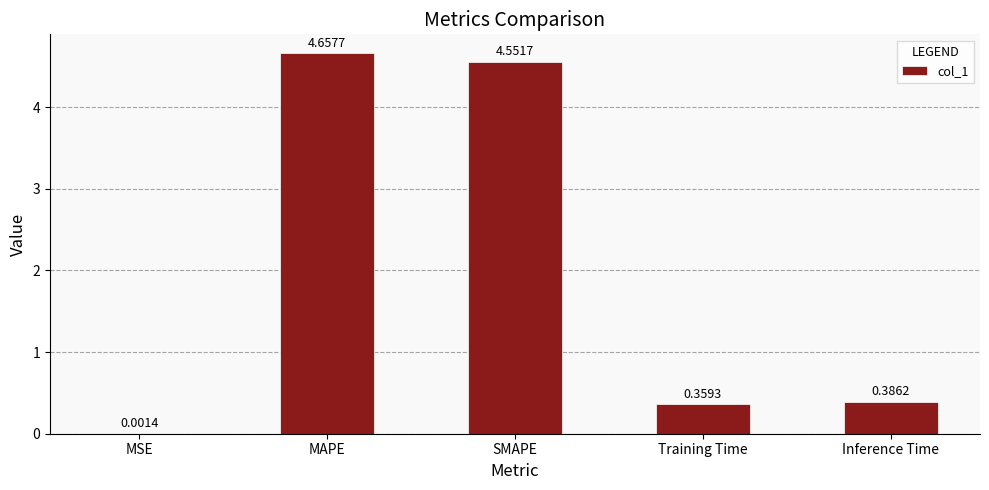

At which category does the chart reach its peak across all series?

MAPE